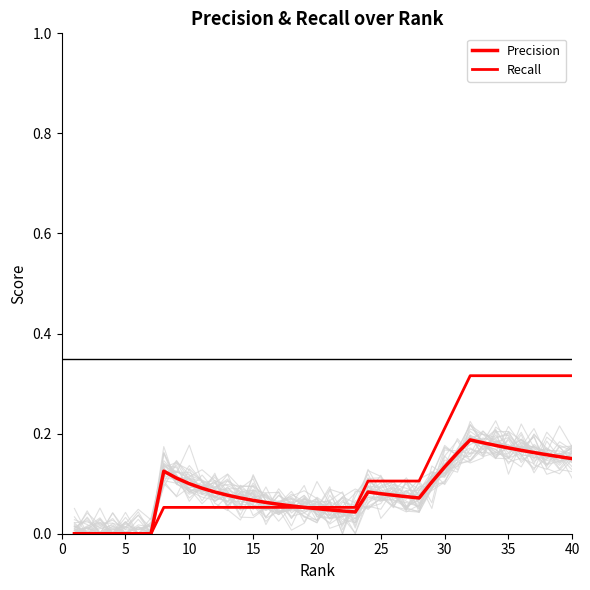

True or false: Recall and Precision cross at least once.

False